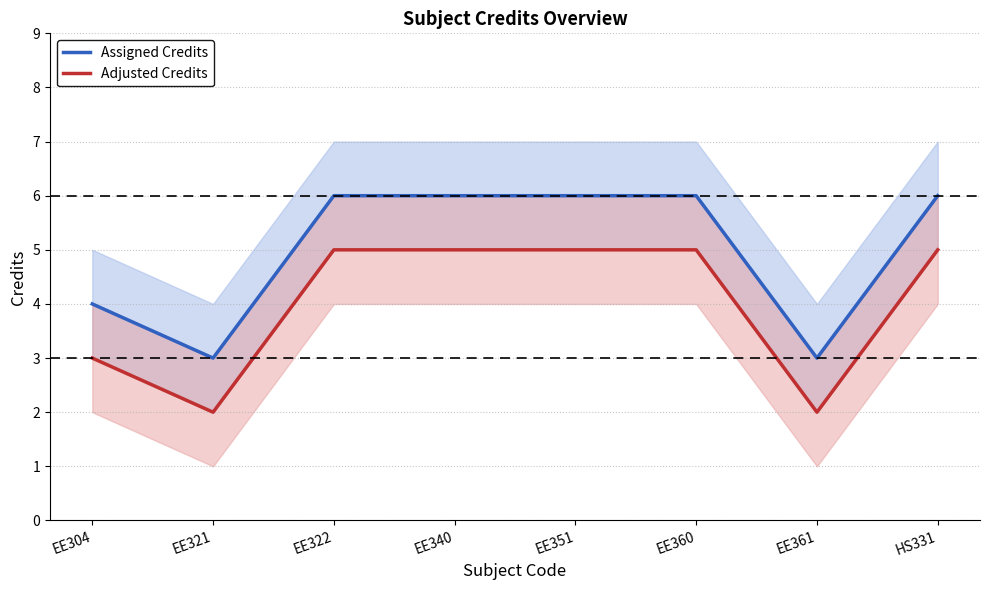

What is the minimum value for Assigned Credits?

3